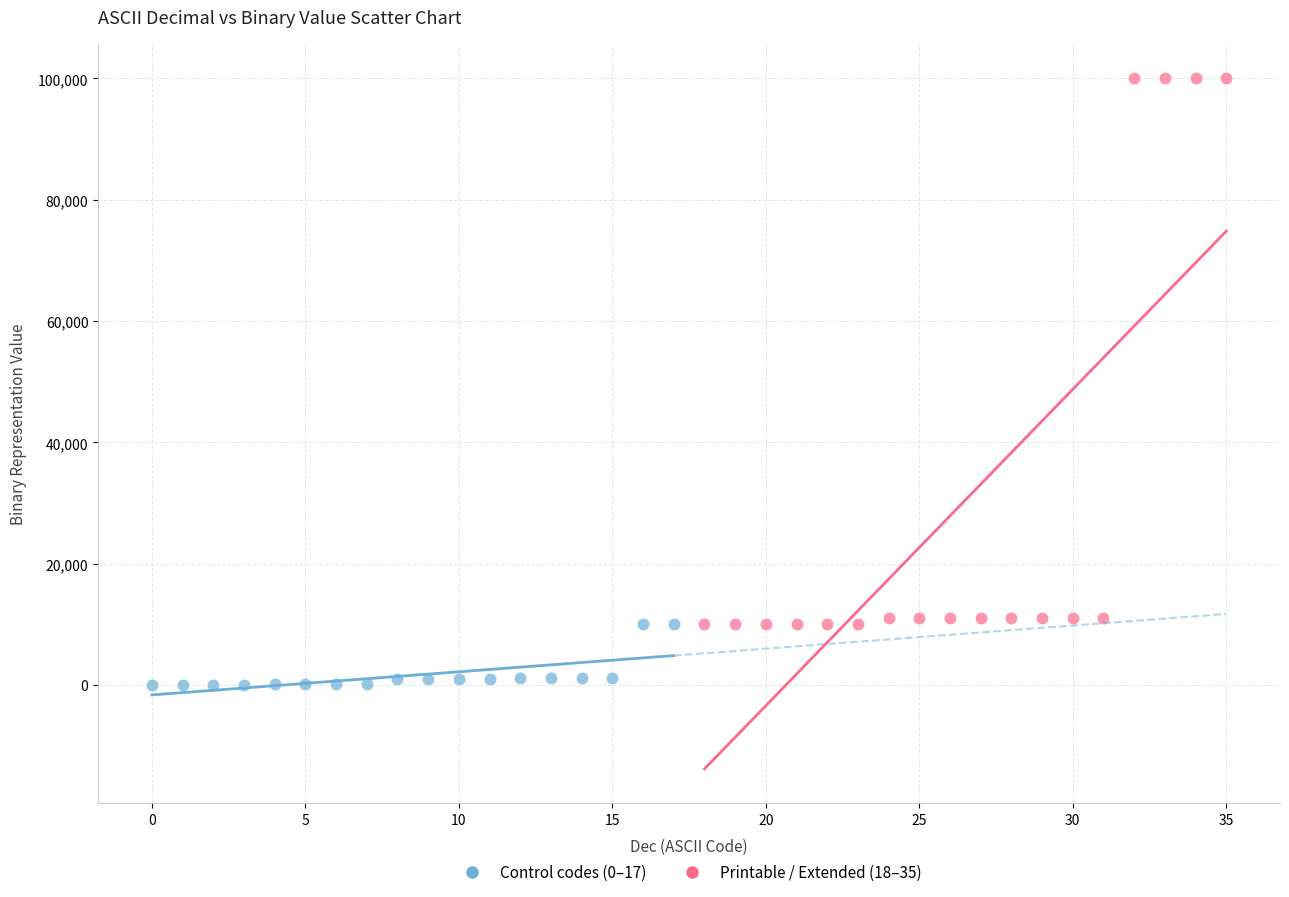

Which series contains the highest Y value?

Printable / Extended (18–35)